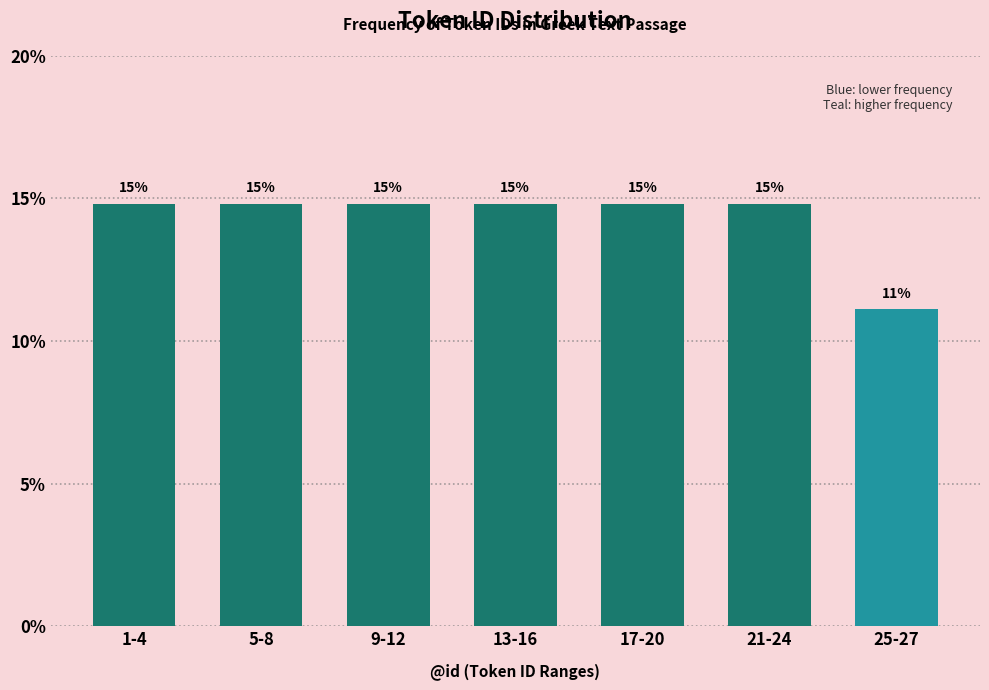

How many bars are there in total?

7